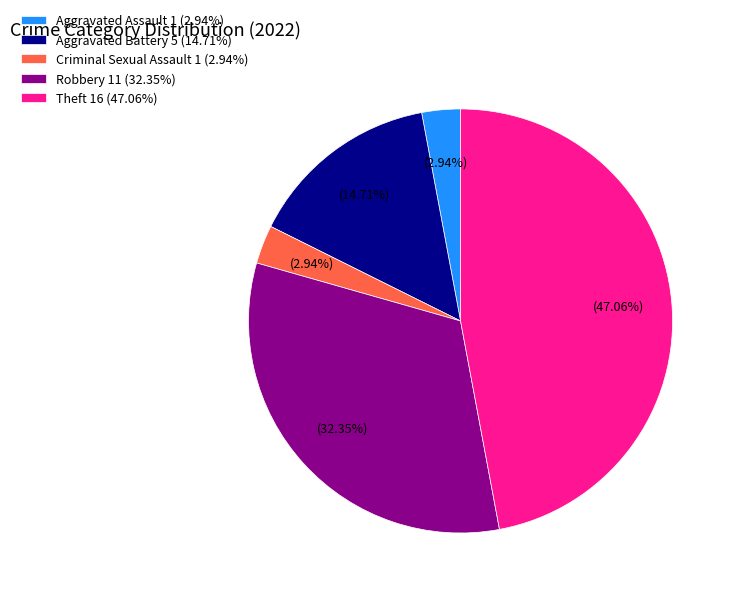

To the nearest percent, what is the combined percentage of Robbery and Aggravated Assault?

35%